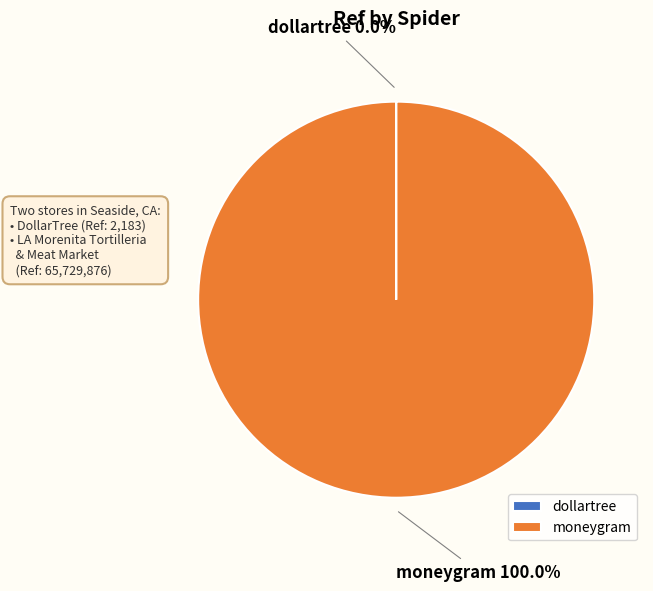

Which slice is the largest?

moneygram